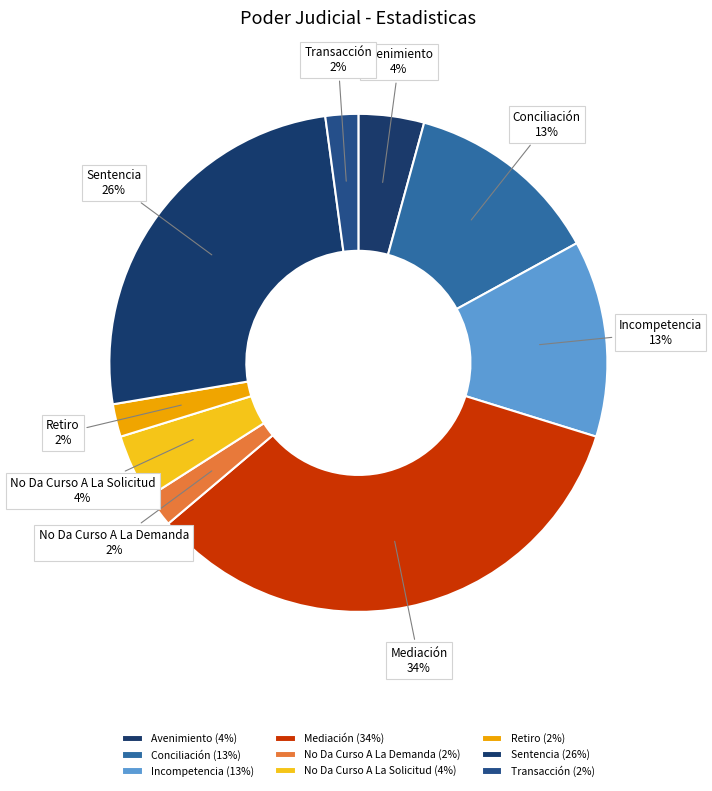

Is there a majority slice in this chart?

No